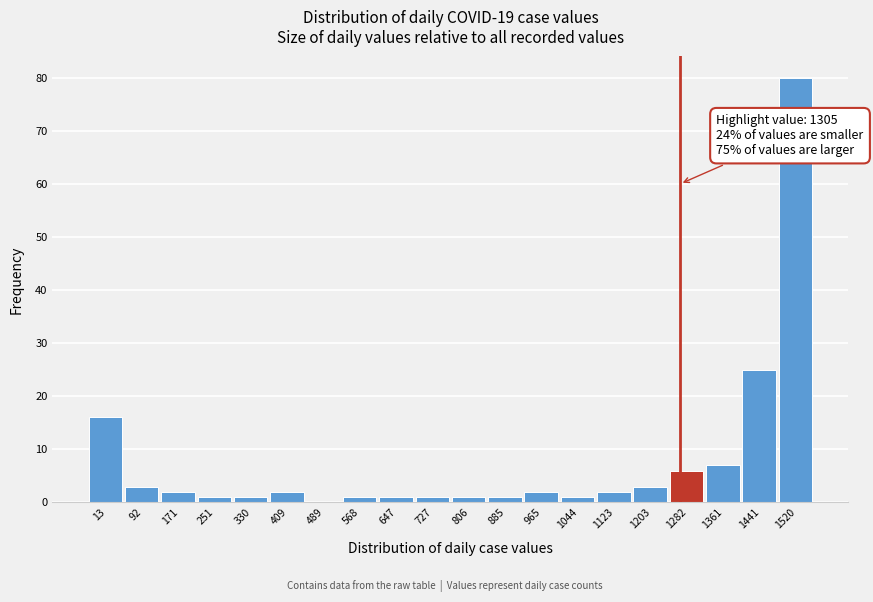

Reading left to right, list all the values displayed in this chart.

13=16	92=3	171=2	251=1	330=1	409=2	489=0	568=1	647=1	727=1	806=1	885=1	965=2	1044=1	1123=2	1203=3	1282=6	1361=7	1441=25	1520=80